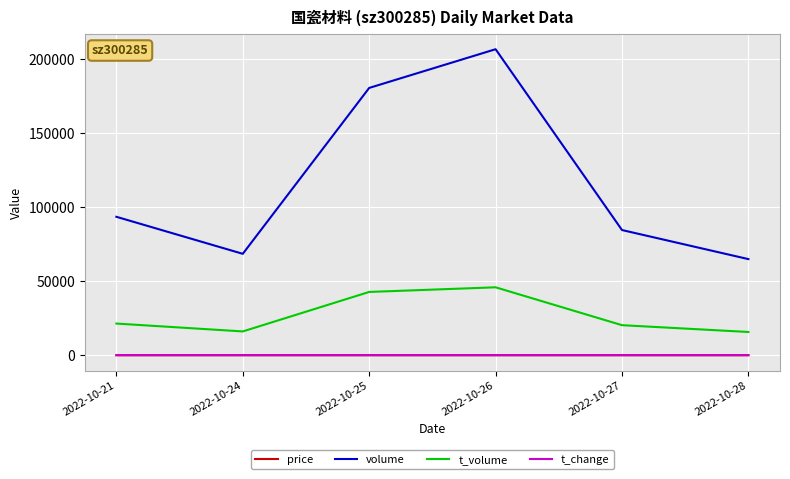

At which category is the sum across all series the highest?

2022-10-26